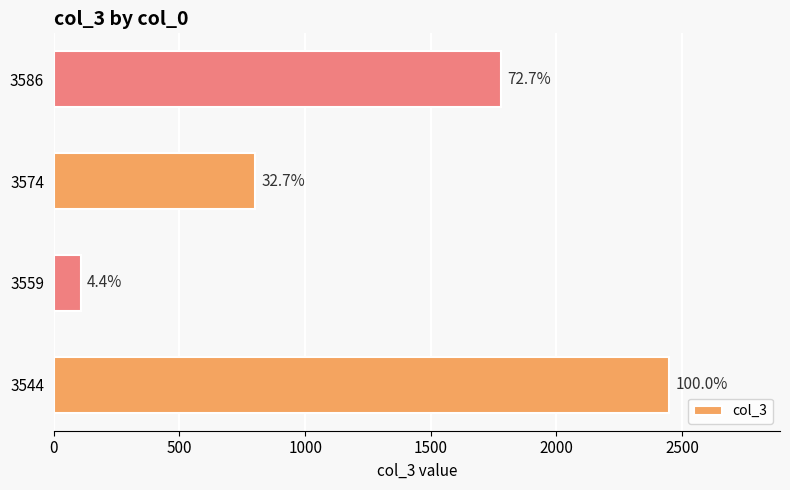

How many bars are there in total?

4